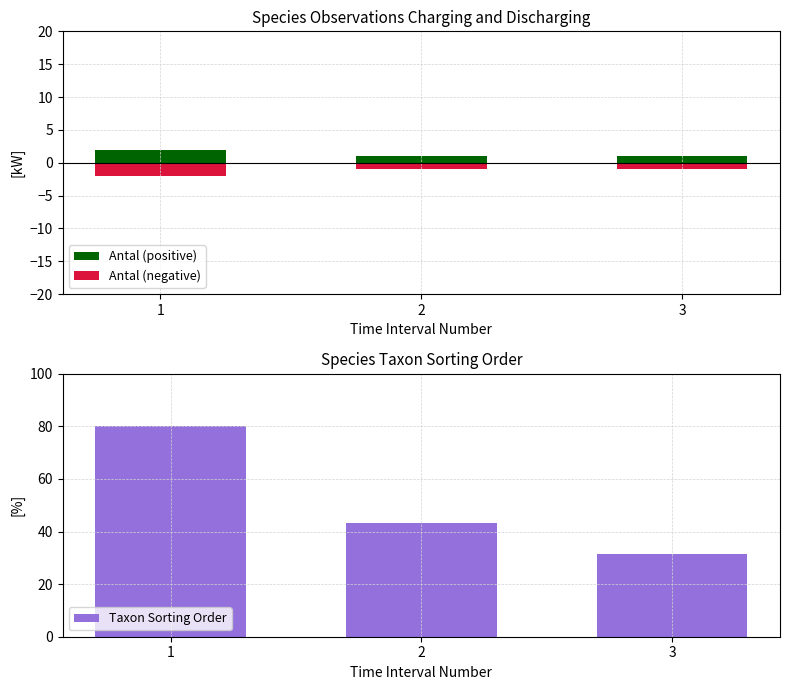

Count the number of categories in the chart.

3